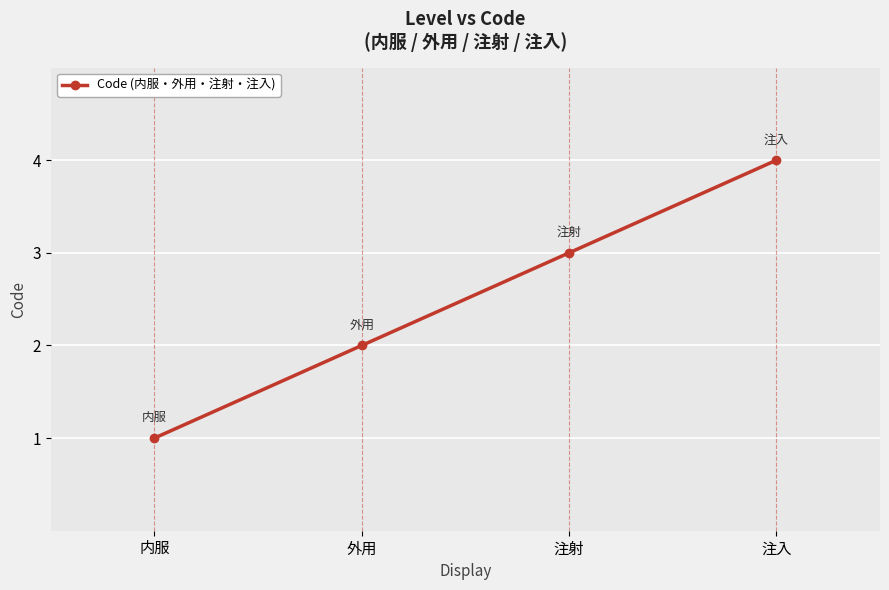

Read the value at 注射.

3